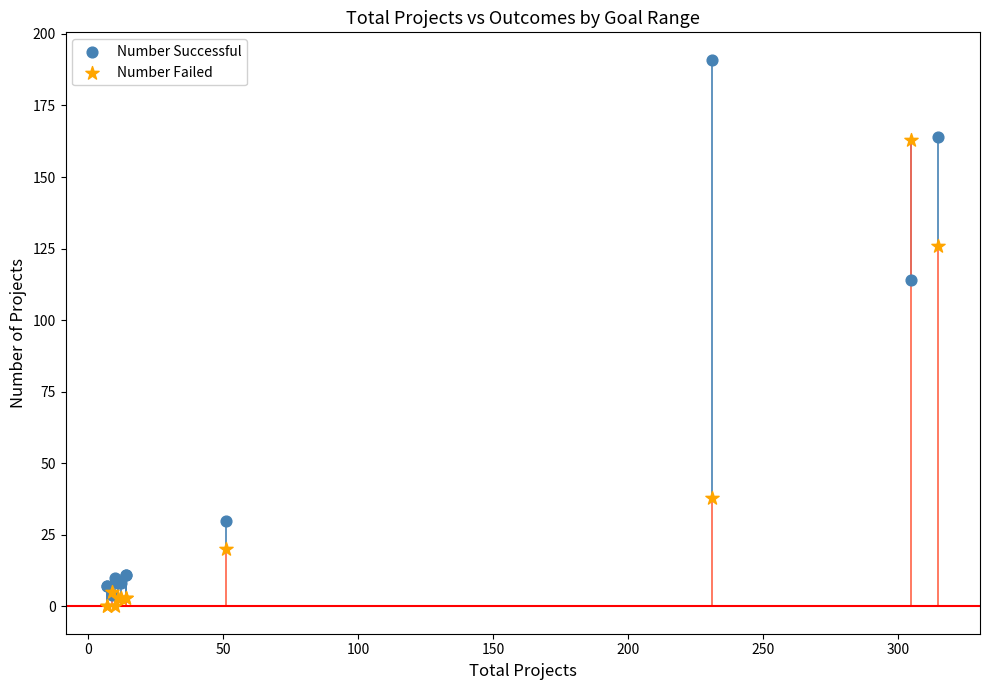

In the Number Successful series, what Y value is closest to 97?

114